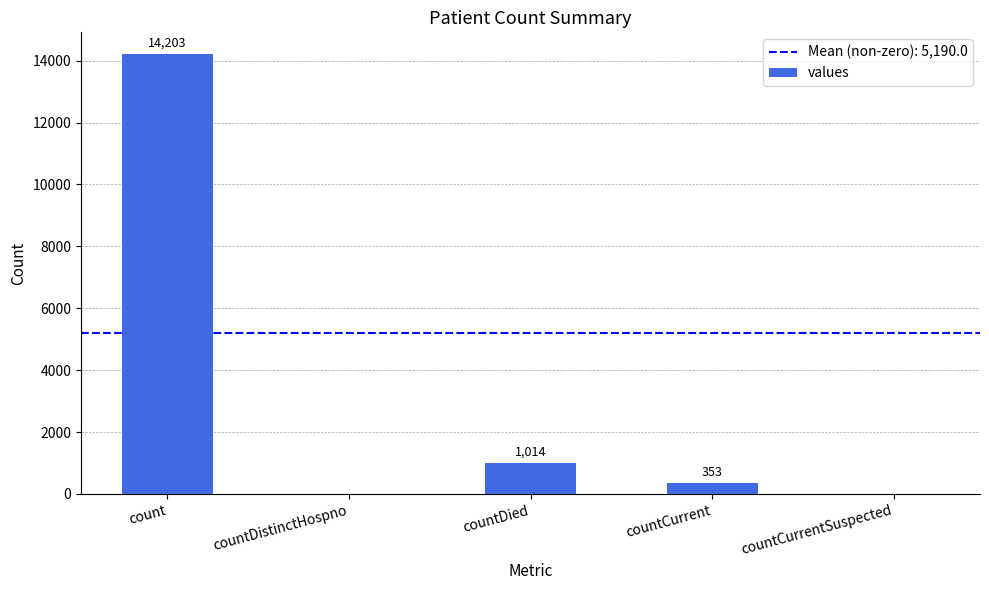

What value does the data have at count, to the nearest 50?

14200